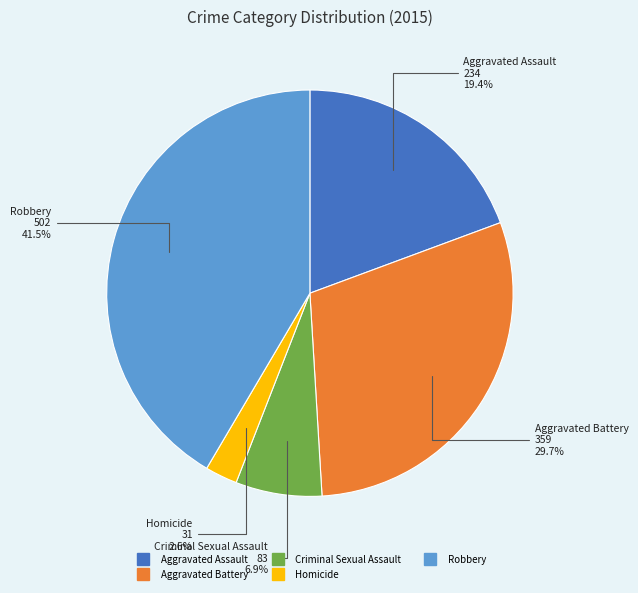

Which has a higher value, Aggravated Battery or Criminal Sexual Assault?

Aggravated Battery